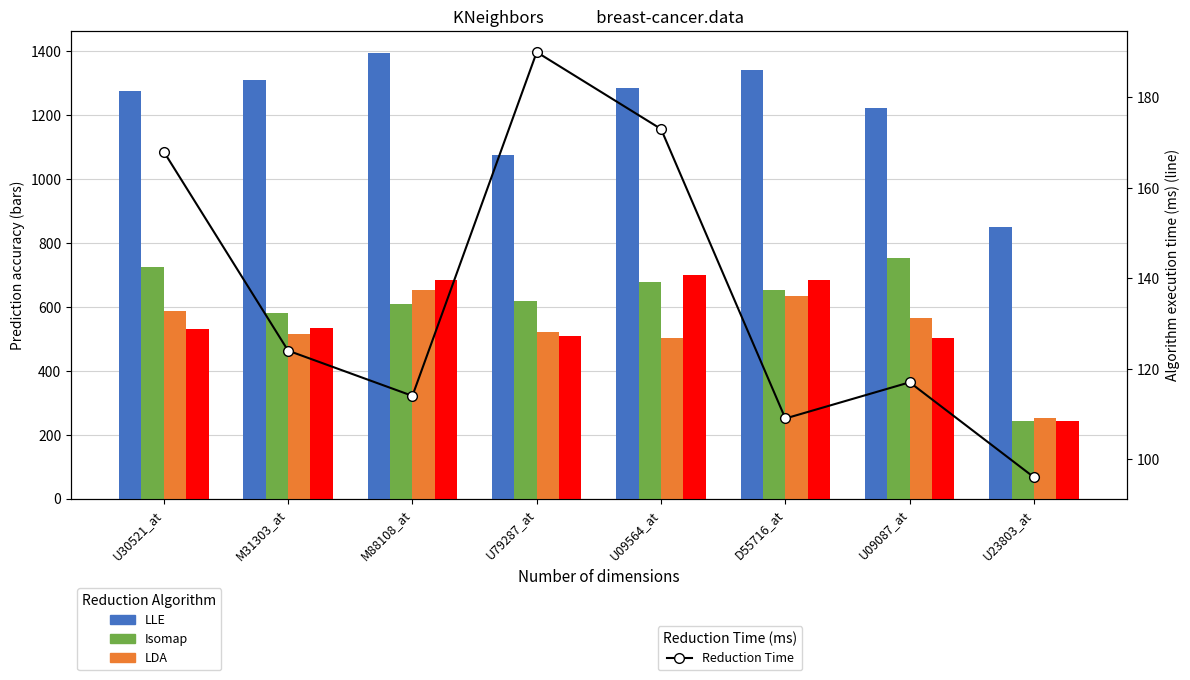

True or false: LDA has a value of 503 at U09564_at.

True